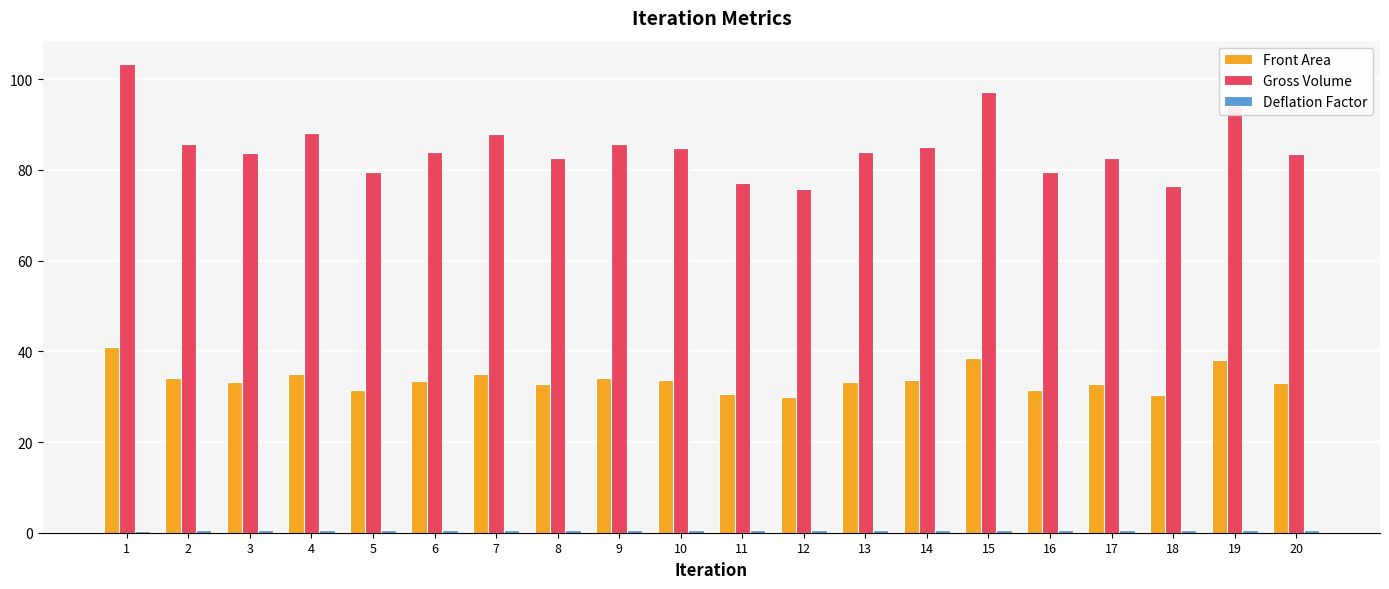

Read the Front Area value at 16.

31.6